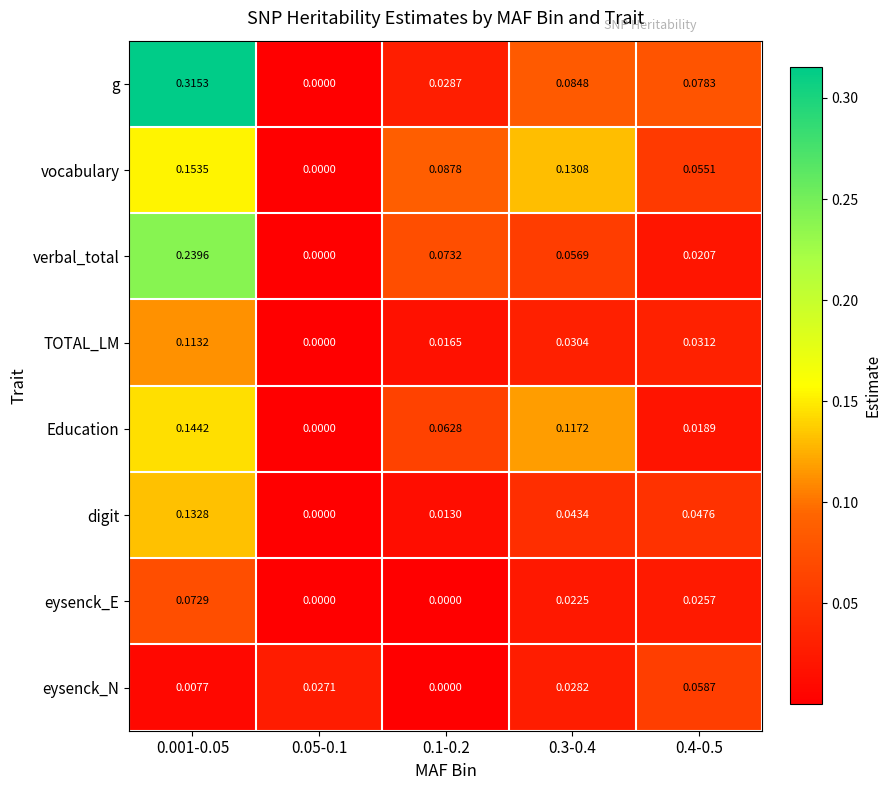

List the series in order of their peak value, lowest first.

eysenck_N, eysenck_E, TOTAL_LM, digit, Education, vocabulary, verbal_total, g